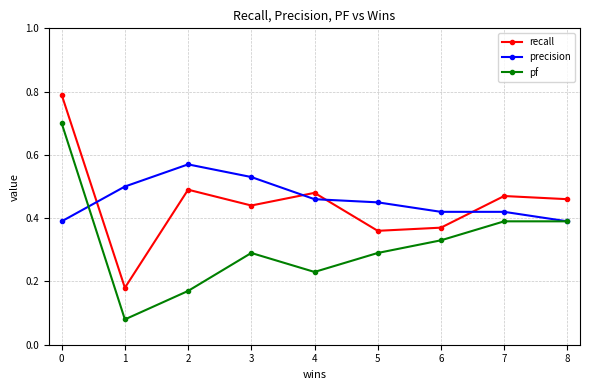

The pf series shows 0.1 at 3. True or false?

False